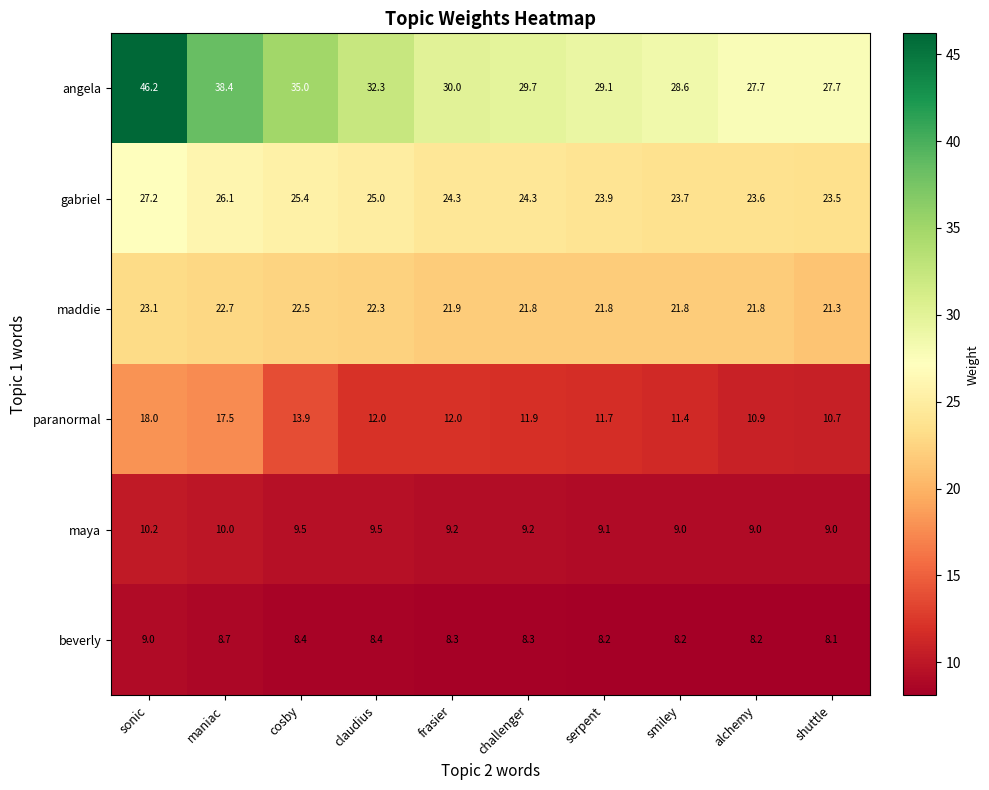

How many series are shown in this chart?

6